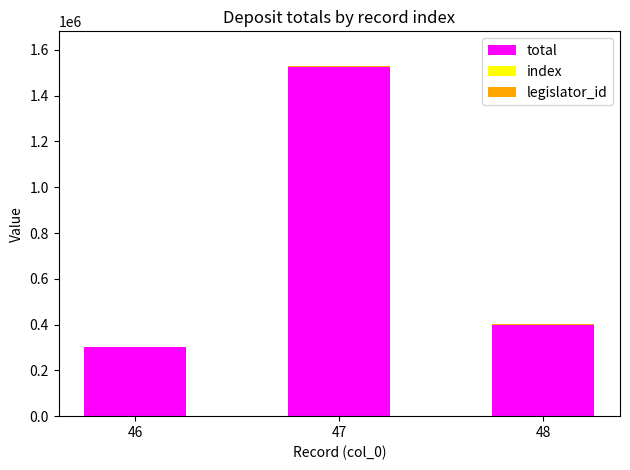

The value of total at 47 is 1527000. True or false?

True